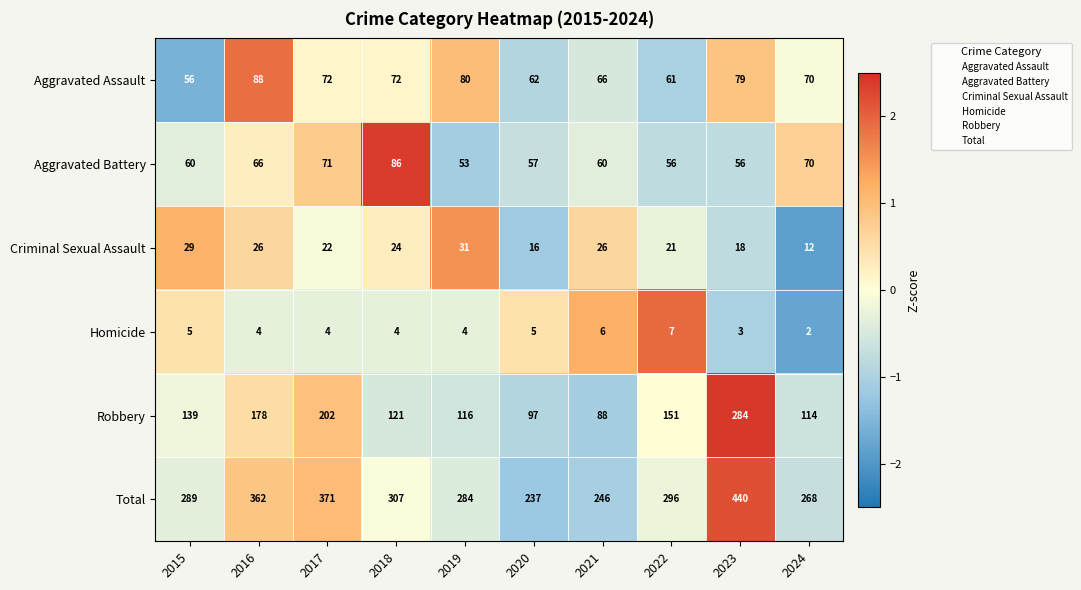

Is the value of Criminal Sexual Assault at 2016 greater than the value of Aggravated Battery at 2024?

No